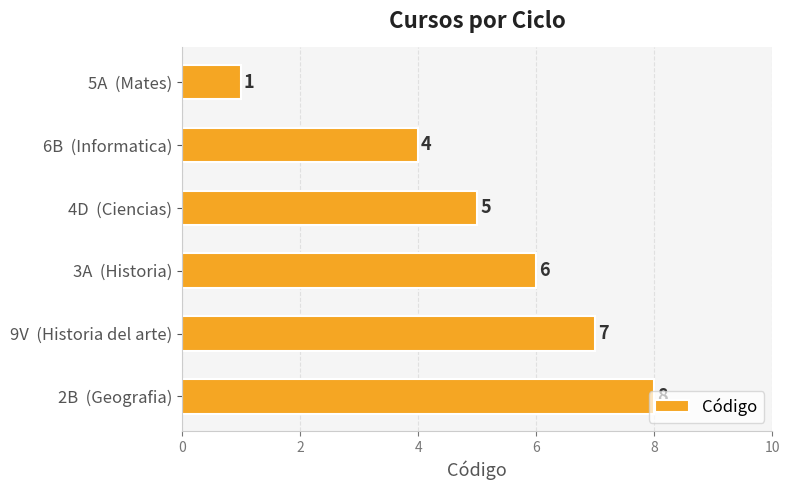

What is the label of the 4th bar from the bottom?

4D  (Ciencias)